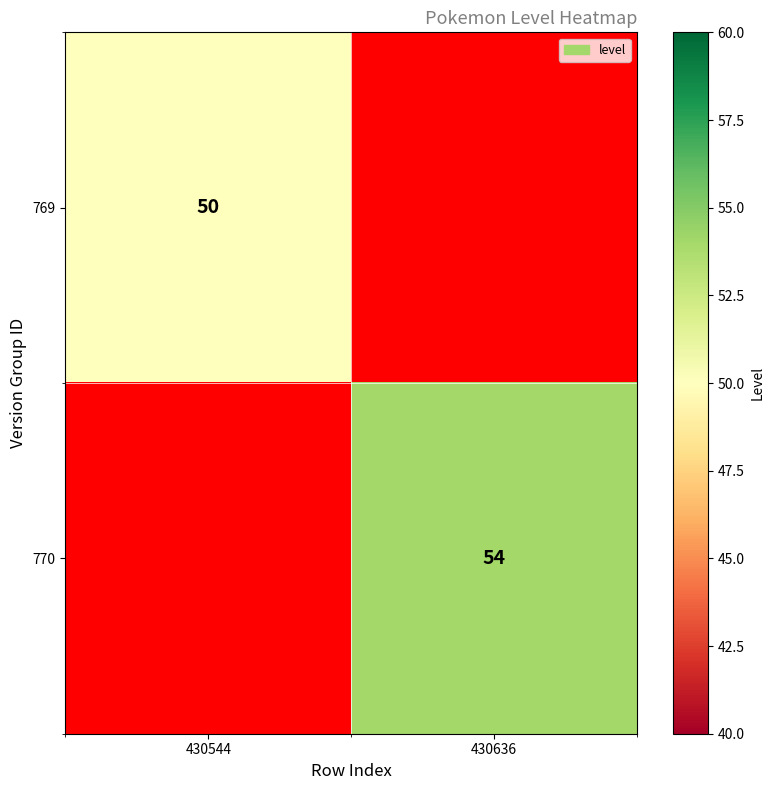

How many categories are shown in the chart?

2